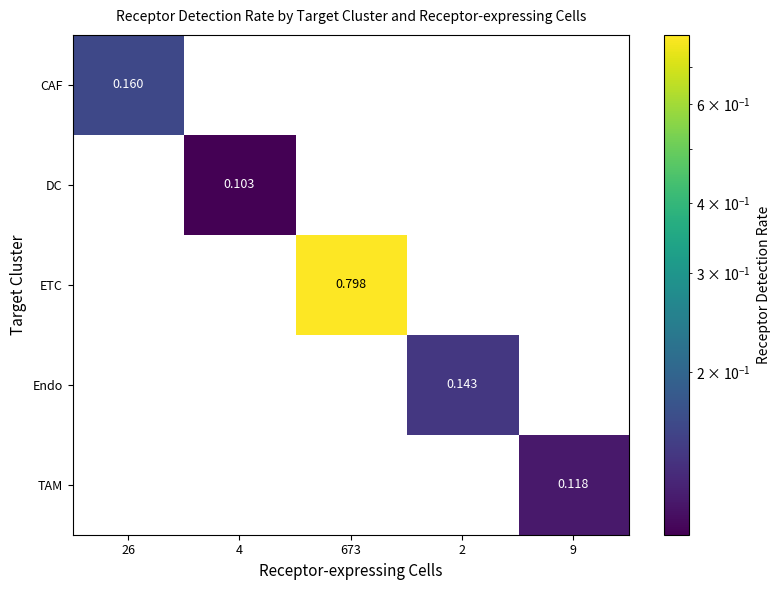

Rank the series by their maximum value, from highest to lowest.

ETC, CAF, Endo, TAM, DC